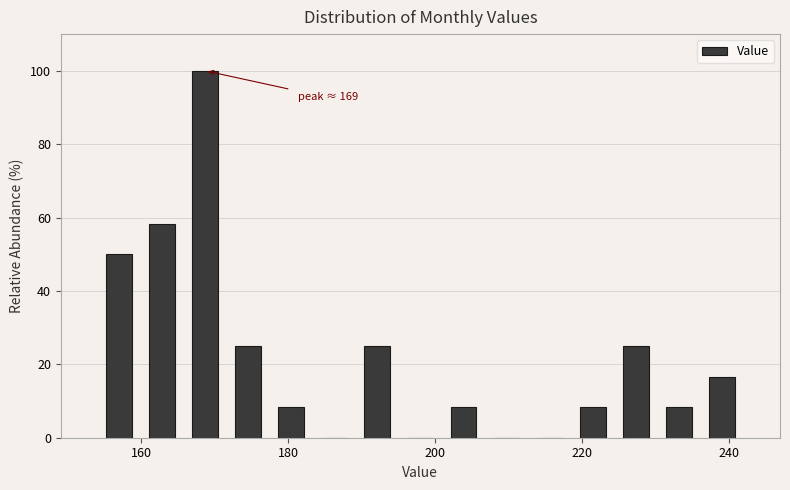

Read against the x-axis, roughly where is the centre of the tallest bar?

168